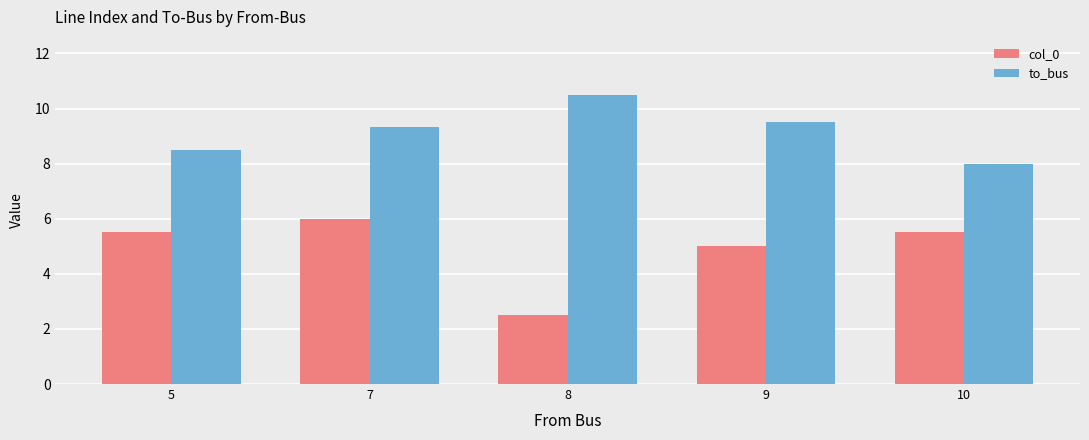

How many data points does each series have?

5